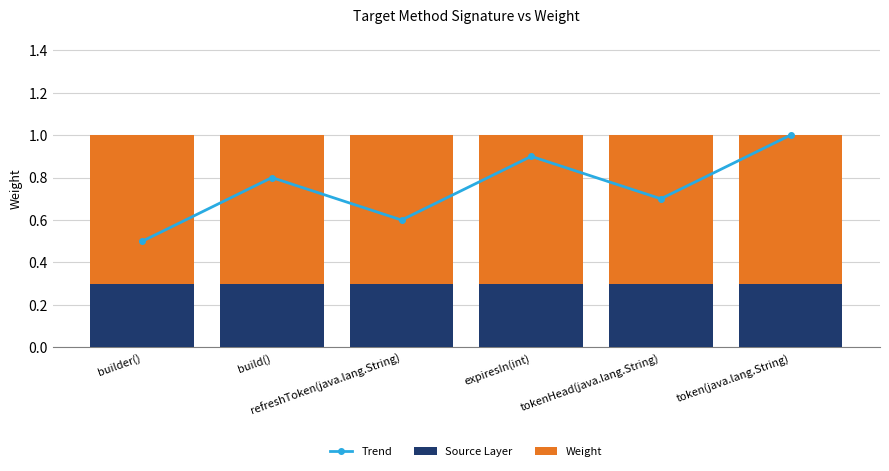

How many data points does each series have?

6